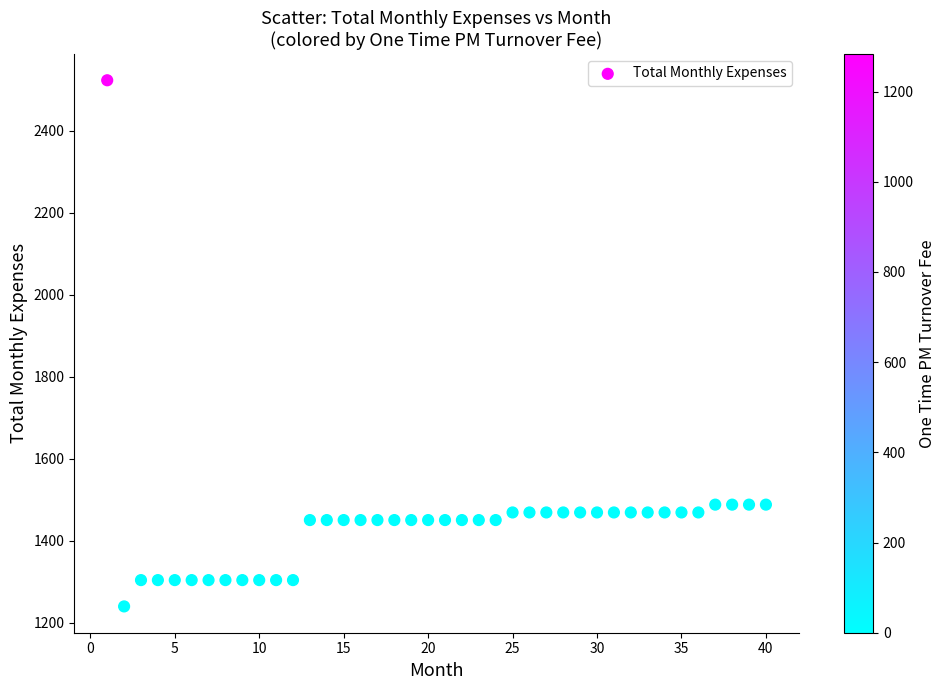

What is the range of Y values (max minus min)?

1283.3